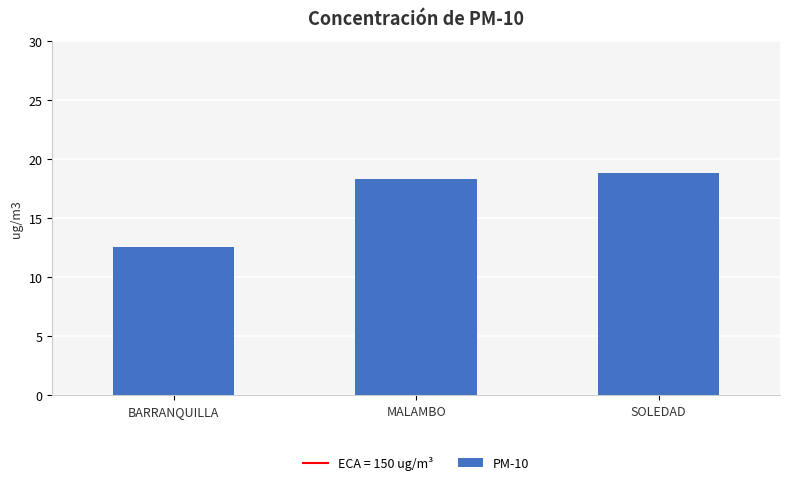

Approximately how many times larger is the value at MALAMBO compared to BARRANQUILLA?

1.5